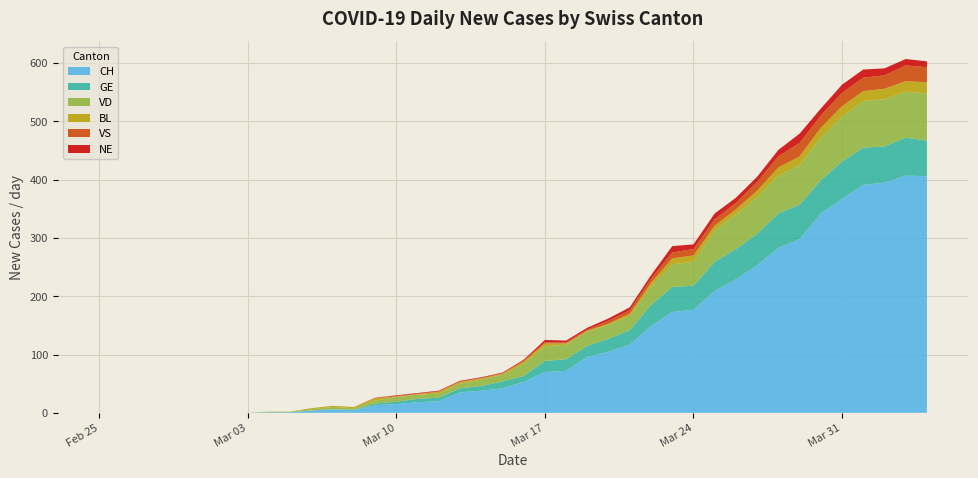

Reading right to left, list all the values displayed in this chart.

CH: 406	407	395	391	367	342	298	283	253	229	209	177	173	149	117	105	96	72	70	53	42	38	35	20	18	15	13	5	6	4	1	1	0	0	0	0	0	0	0	0
GE: 61	65	62	64	64	57	59	59	54	52	50	41	43	36	25	22	19	20	19	10	12	8	7	6	6	4	3	0	0	0	0	0	0	0	0	0	0	0	0	0
VD: 81	79	81	80	77	73	68	65	63	59	54	41	39	31	24	24	24	25	25	21	11	11	8	7	7	8	5	3	4	2	1	1	0	0	0	0	0	0	0	0
BL: 19	18	18	17	18	17	15	14	11	9	8	11	10	7	4	2	2	2	5	4	2	2	3	3	1	1	4	2	2	2	0	0	0	0	0	0	0	0	0	0
VS: 26	27	23	23	23	21	23	19	15	11	11	11	10	7	6	5	2	2	2	1	1	1	1	1	1	1	1	0	0	0	0	0	0	0	0	0	0	0	0	0
NE: 10	11	12	14	14	12	16	11	9	9	10	8	11	6	5	4	3	3	4	2	1	1	1	1	1	1	0	0	0	0	0	0	0	0	0	0	0	0	0	0